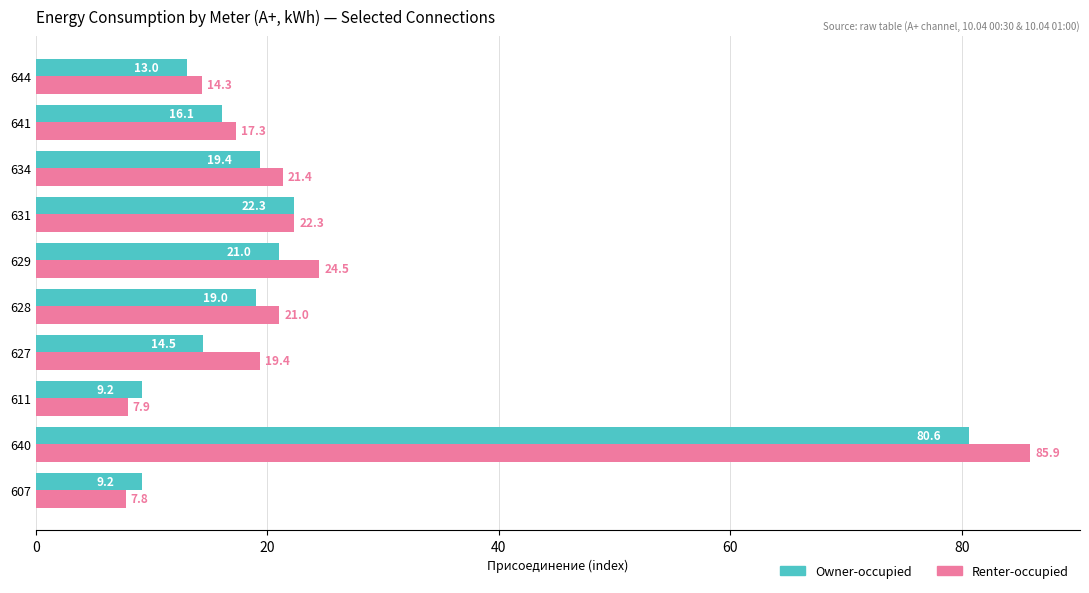

What is the maximum value shown in the chart?

85.9